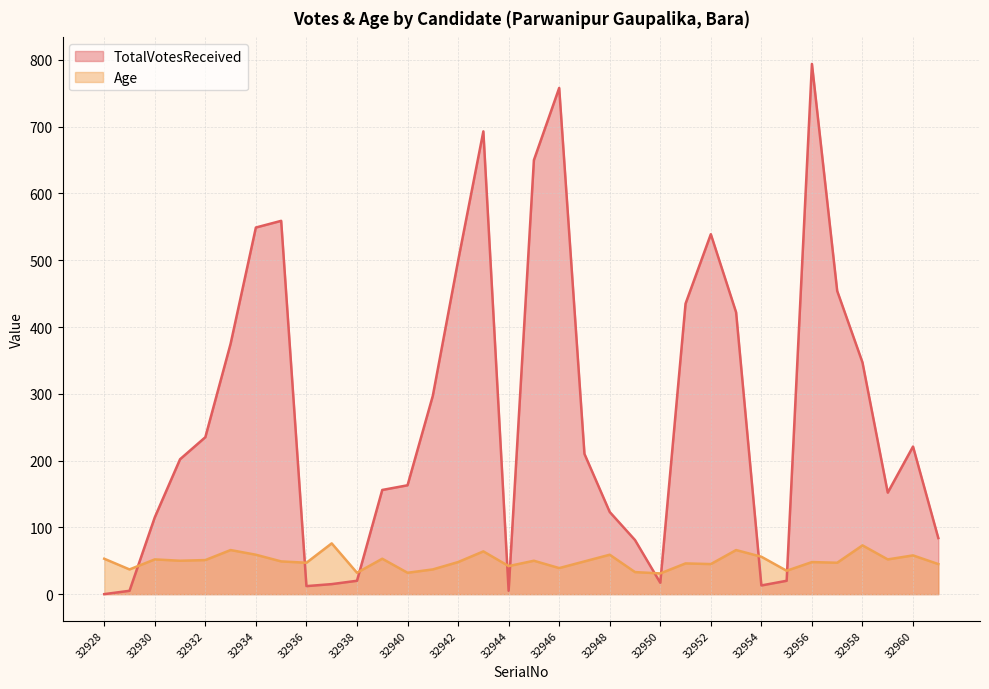

Is it true that Age equals 31 at 32950?

True